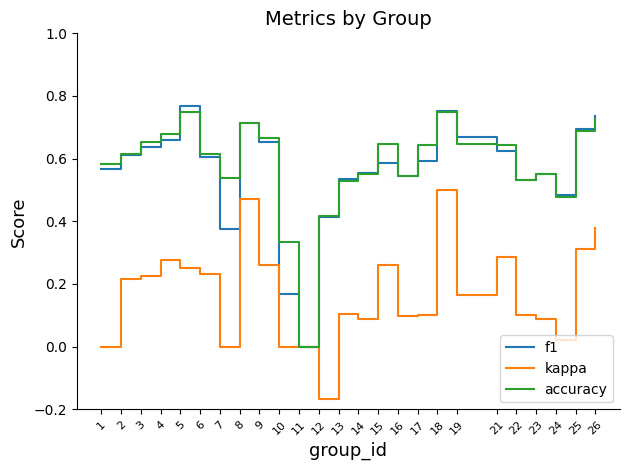

Is it true that accuracy equals 0.7 at 8?

True